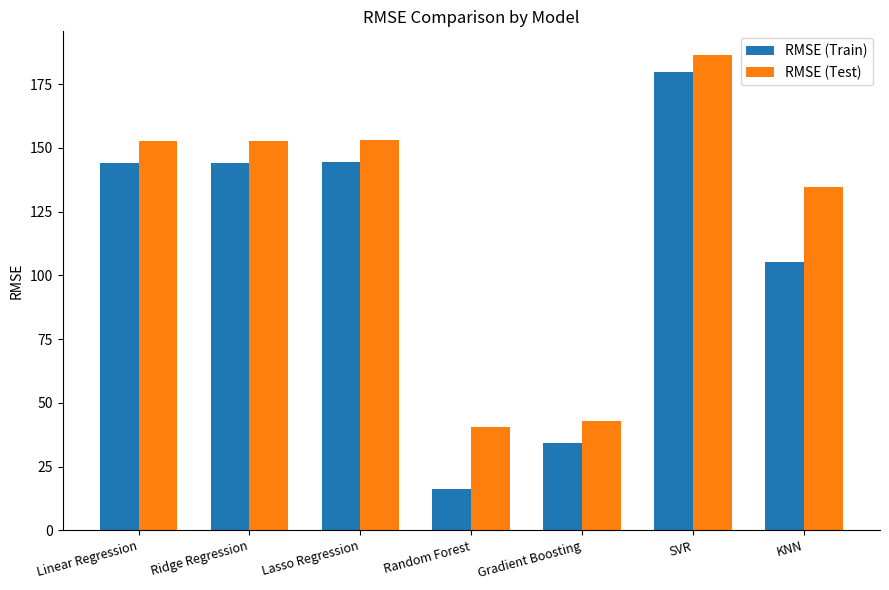

Which series has the largest range (max minus min)?

RMSE (Train)